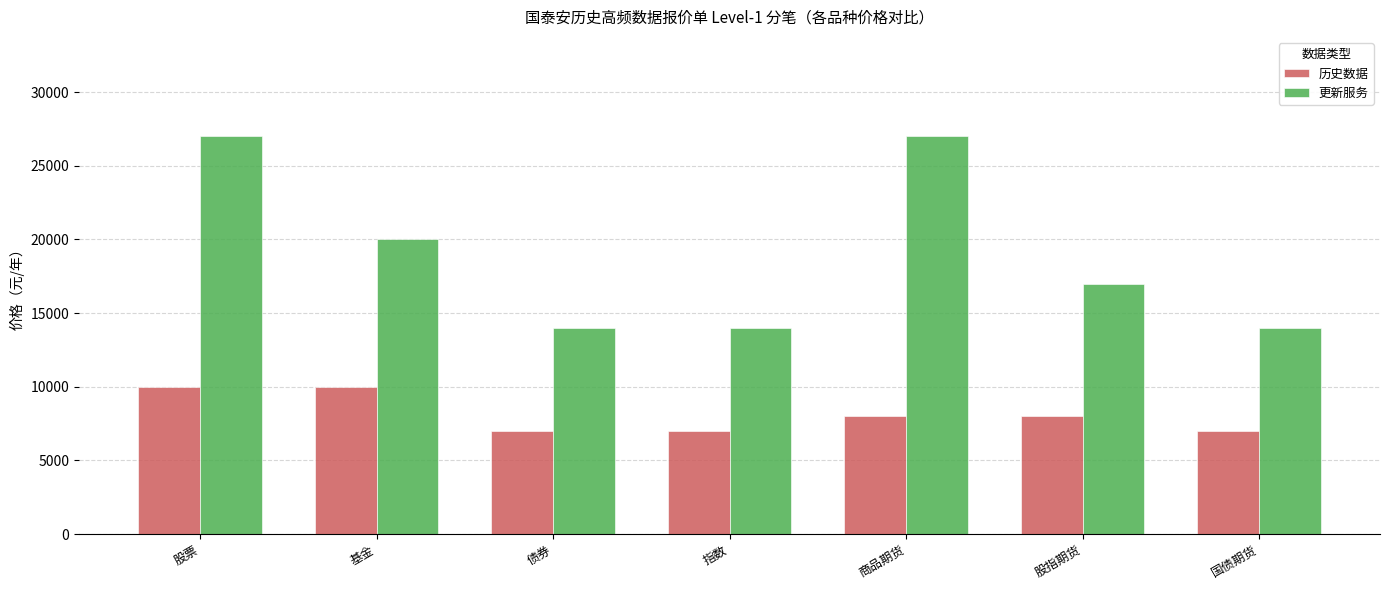

What is the value of the 更新服务 bar at the 5th from the left?

27000